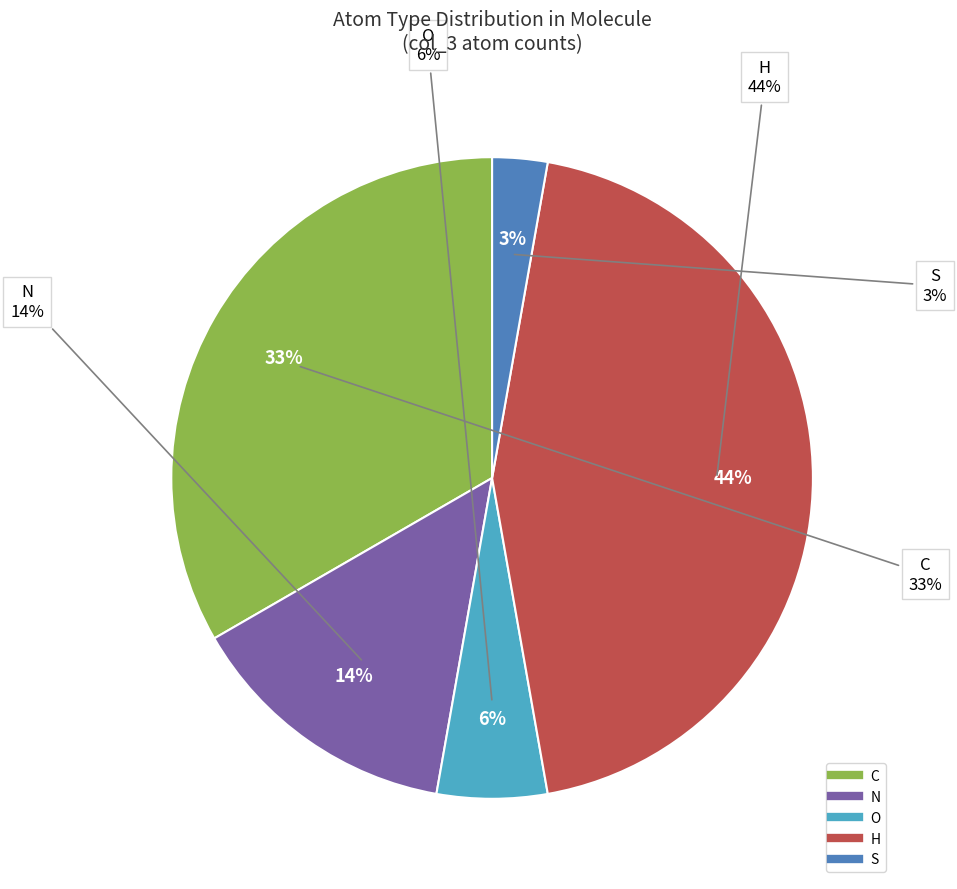

To the nearest percent, what portion does O represent?

6%